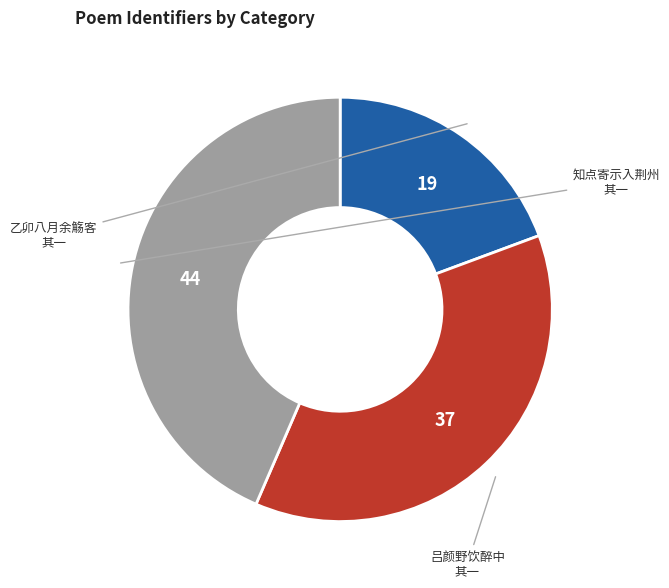

Is there any slice that represents more than half of the pie?

No